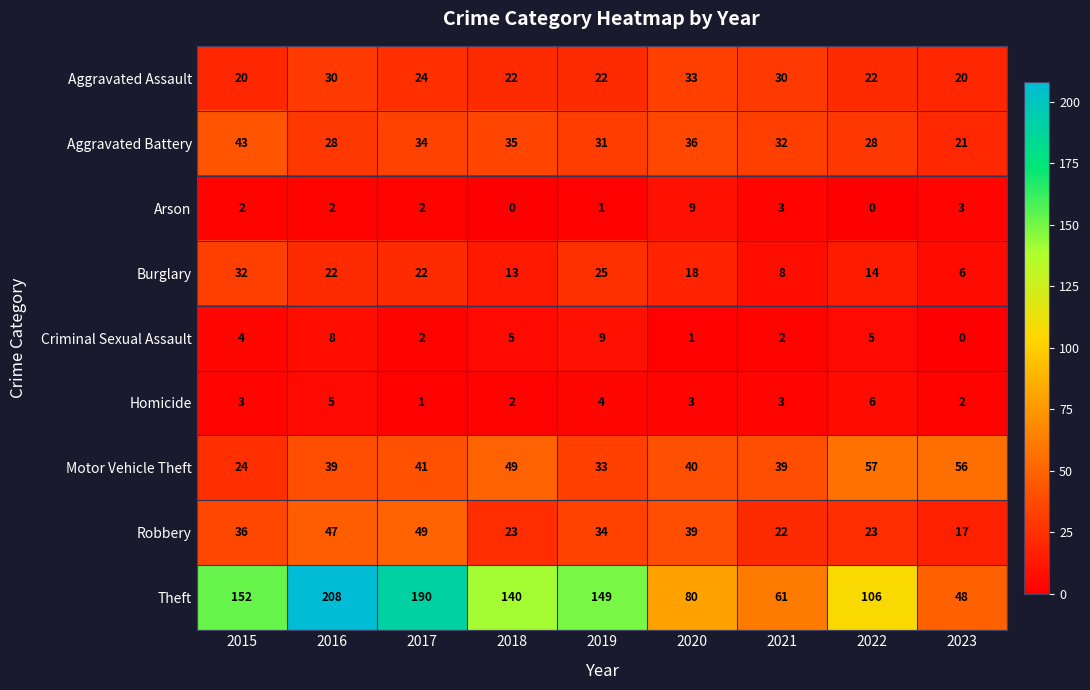

At which label is Aggravated Battery closest to 32?

2021